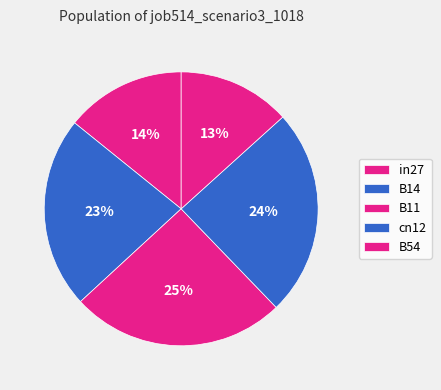

Which category has the biggest portion of the pie?

B11